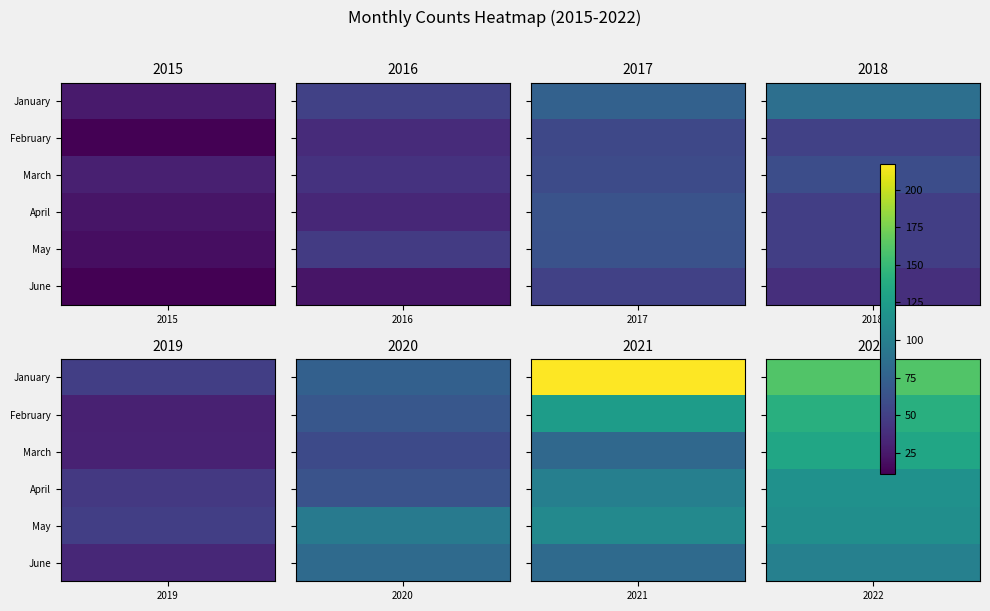

The February series shows 11 at 2018. True or false?

False